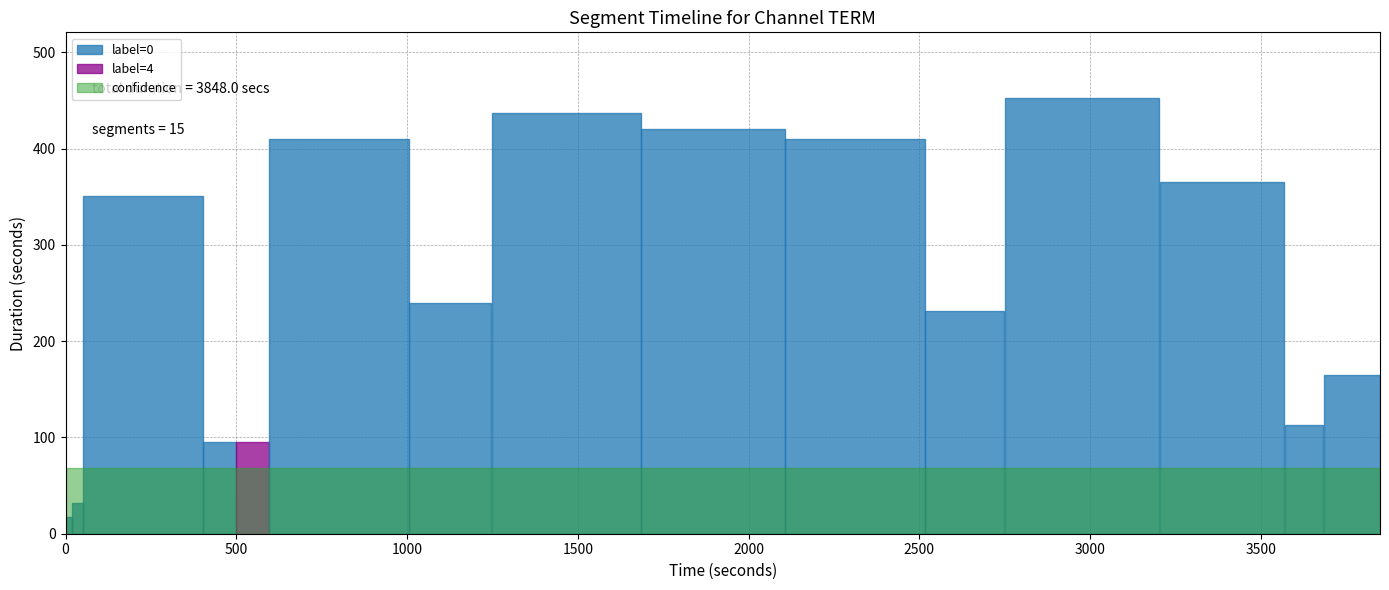

Reading left to right, what are all the values shown in this chart?

start_time: 1	19	52	404	500	596	1007	1248	1686	2107	2518	2750	3204	3570	3684
stop_time: 18	51	403	499	595	1006	1247	1685	2106	2517	2749	3203	3569	3683	3849
confidence: 1	1	1	1	1	1	1	1	1	1	1	1	1	1	1